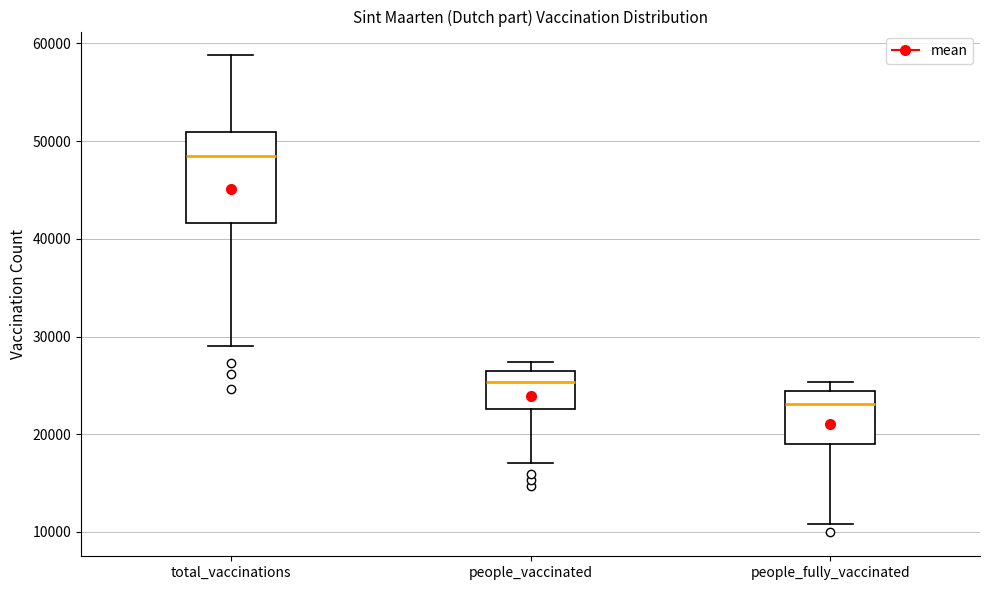

Reading left to right, read every box against the y-axis: the position of its median line, the range the box covers, and the ends of its whiskers. The values are not printed on the chart, so give them approximately, as read against the axis.

total_vaccinations: median 49000, box 42000 to 51000, whiskers 29000 to 59000
people_vaccinated: median 25000, box 23000 to 27000, whiskers 17000 to 27000 (just above the box's upper edge)
people_fully_vaccinated: median 23000, box 19000 to 24000, whiskers 11000 to 25000